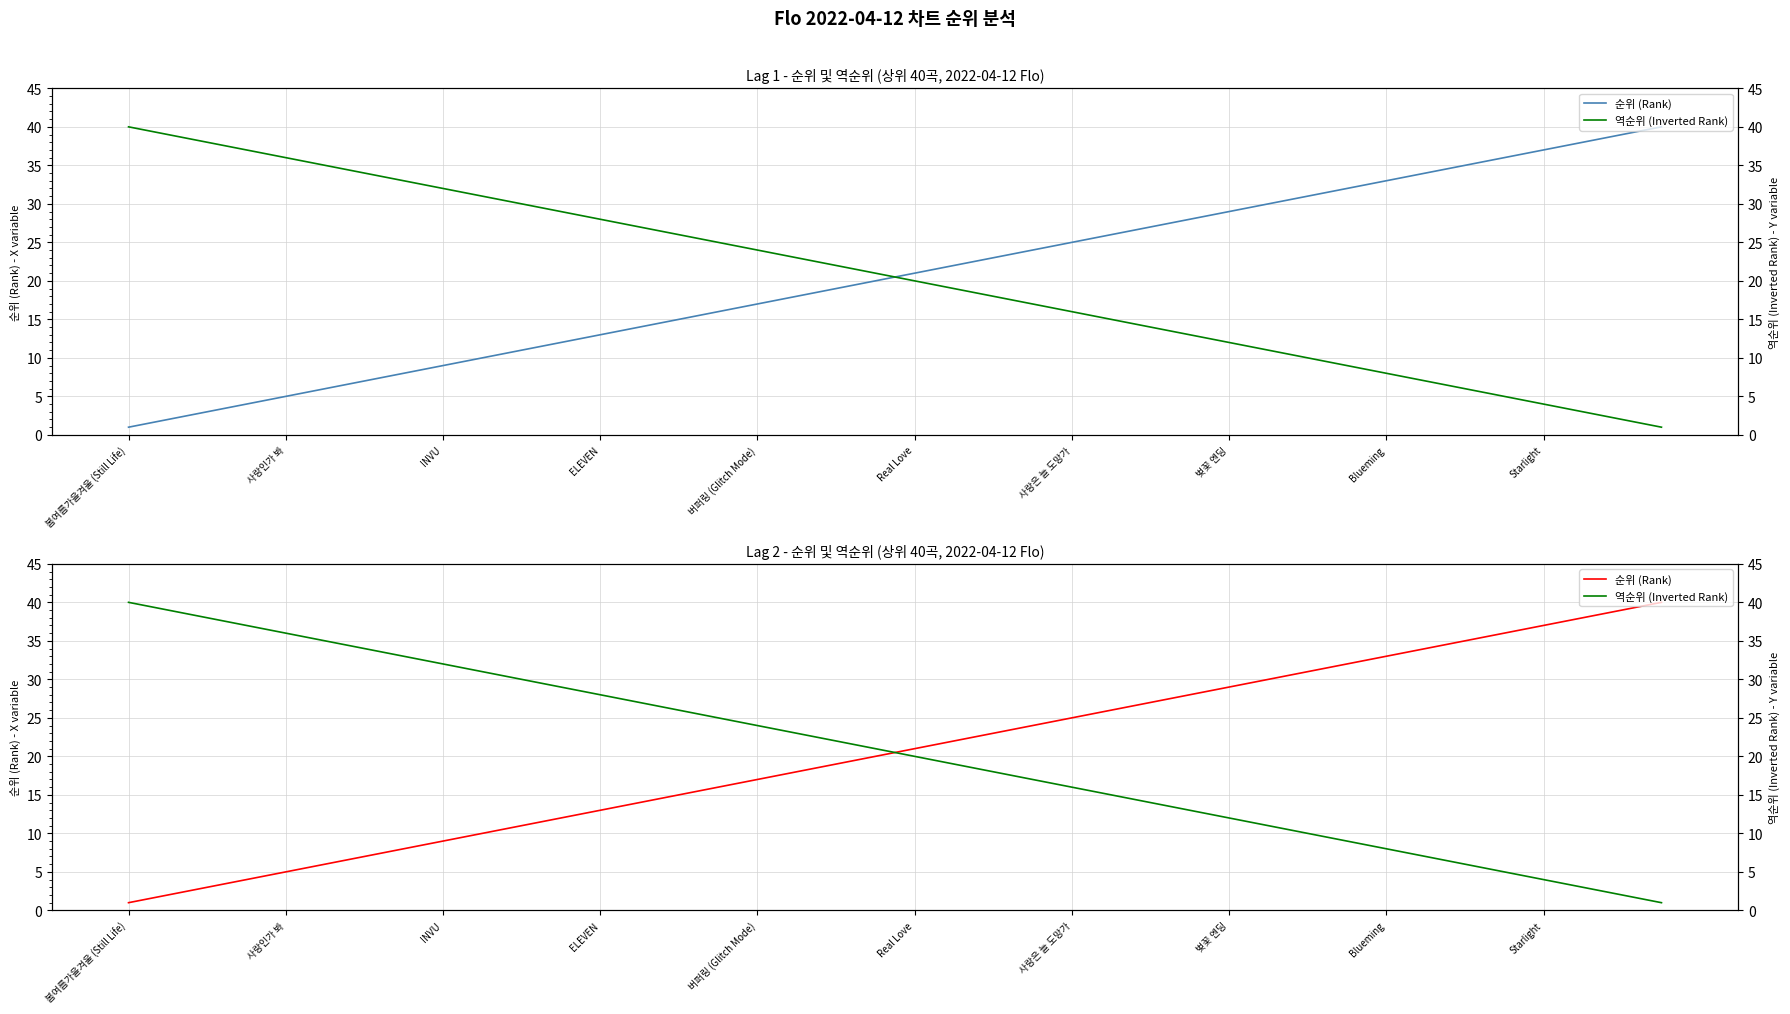

Reading left to right, list all the values displayed in this chart.

순위 (Rank): 1	2	3	4	5	6	7	8	9	10	11	12	13	14	15	16	17	18	19	20	21	22	23	24	25	26	27	28	29	30	31	32	33	34	35	36	37	38	39	40
역순위 (Inverted Rank): 40	39	38	37	36	35	34	33	32	31	30	29	28	27	26	25	24	23	22	21	20	19	18	17	16	15	14	13	12	11	10	9	8	7	6	5	4	3	2	1